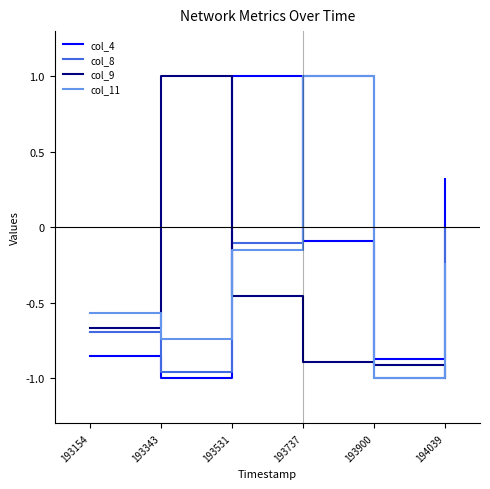

Is this an area chart (filled region under the line)?

No